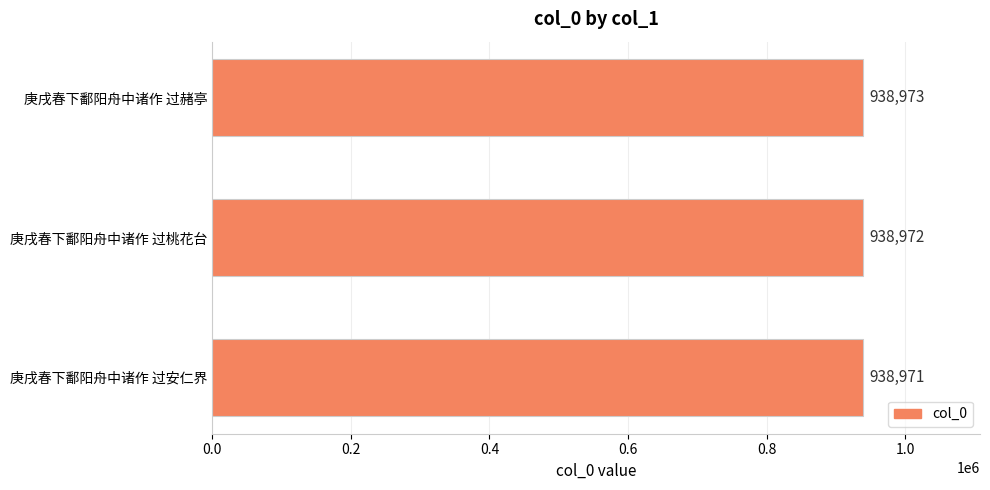

List the labels in order of value, smallest first.

庚戌春下鄱阳舟中诸作 过安仁界, 庚戌春下鄱阳舟中诸作 过桃花台, 庚戌春下鄱阳舟中诸作 过赭亭